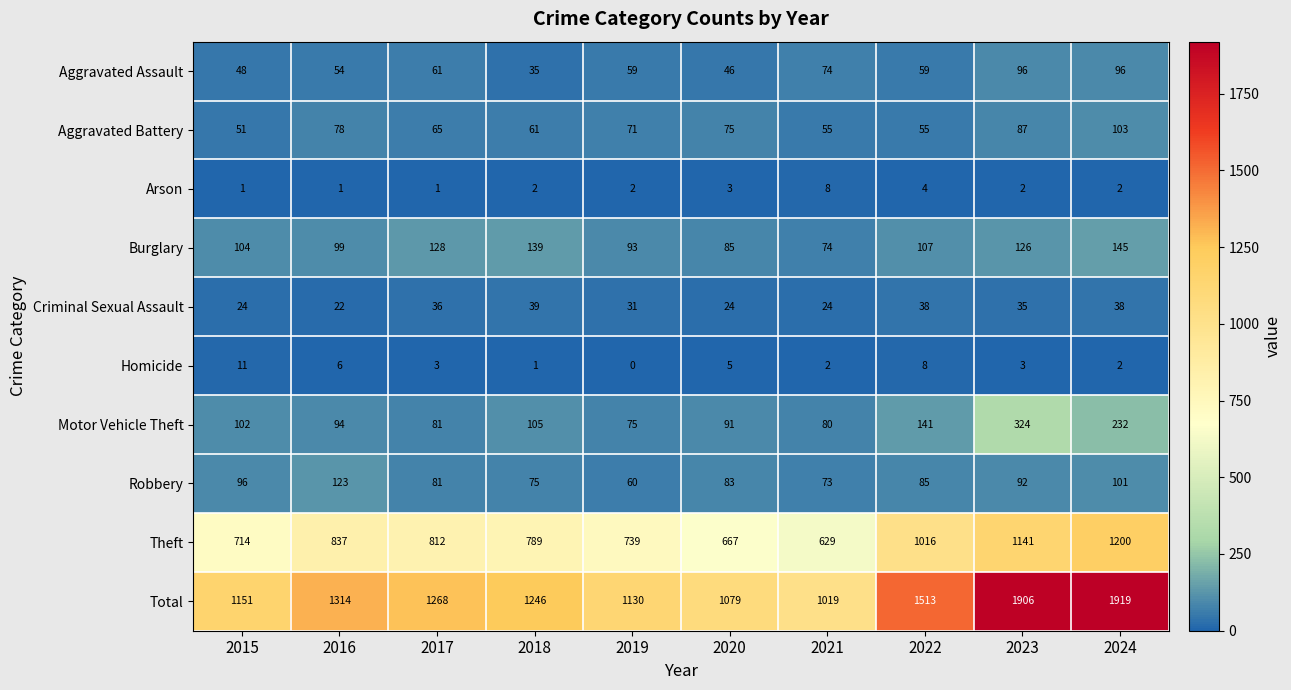

At which category is the sum across all series the highest?

2024